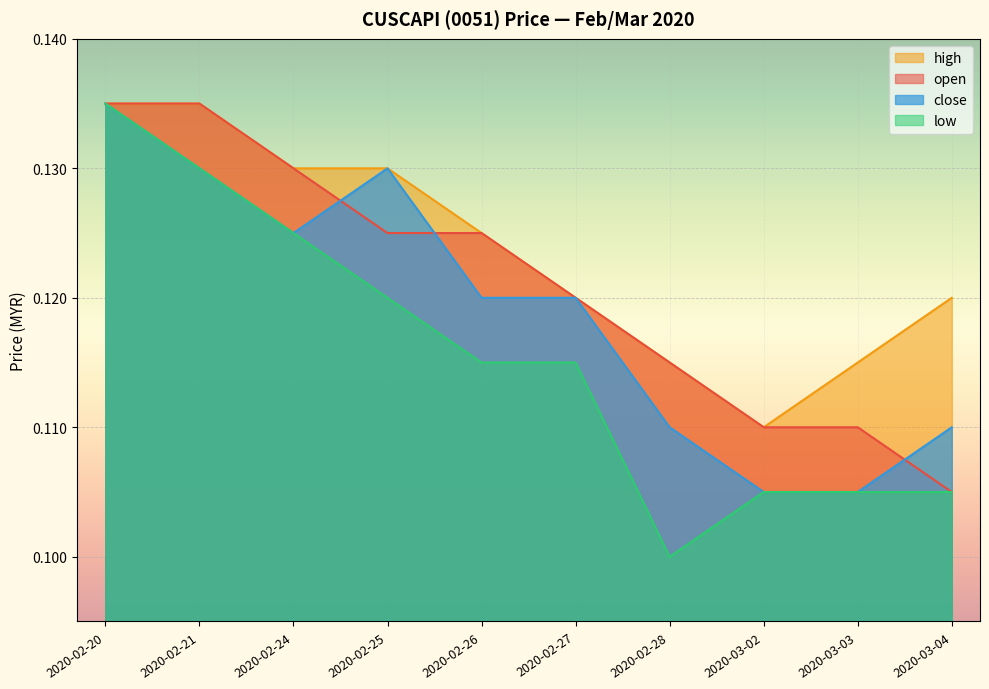

Which series changed the most between 2020-02-21 and 2020-02-27?

open